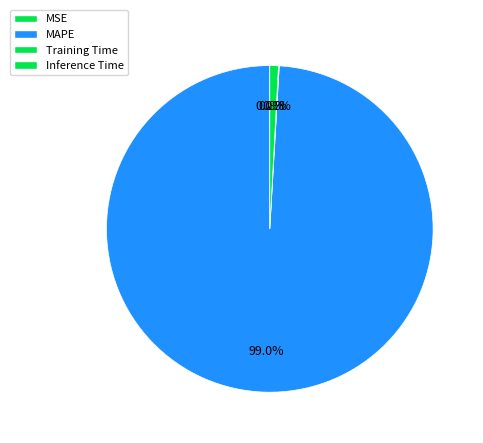

Which slice is the smallest?

MSE